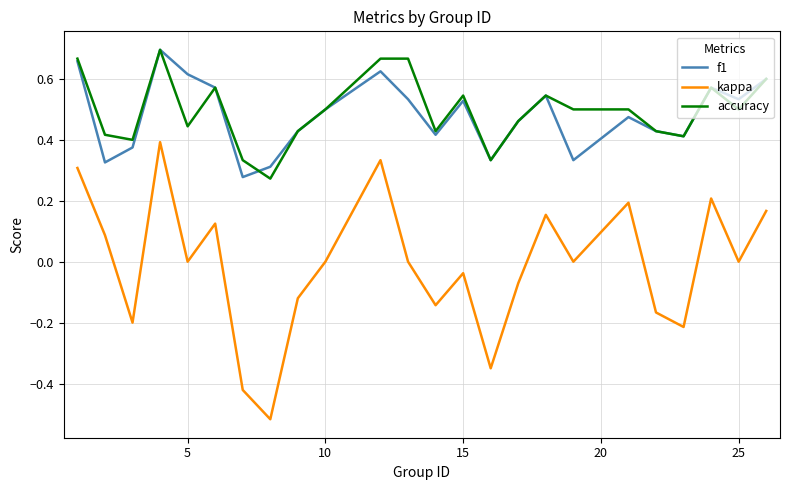

What are all the series names shown in the legend?

f1, kappa, accuracy